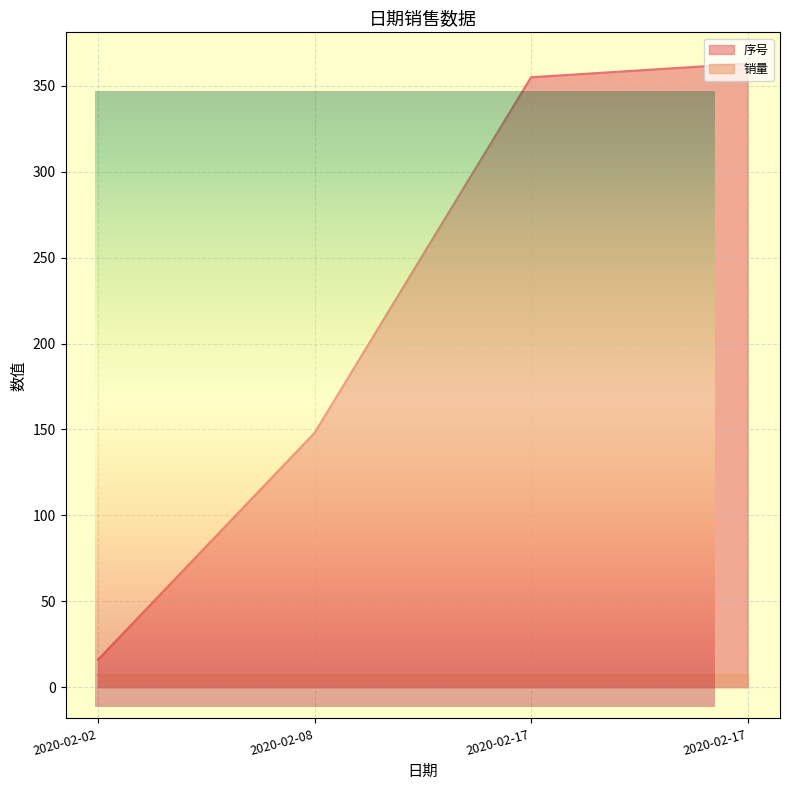

What is the greatest value displayed?

363